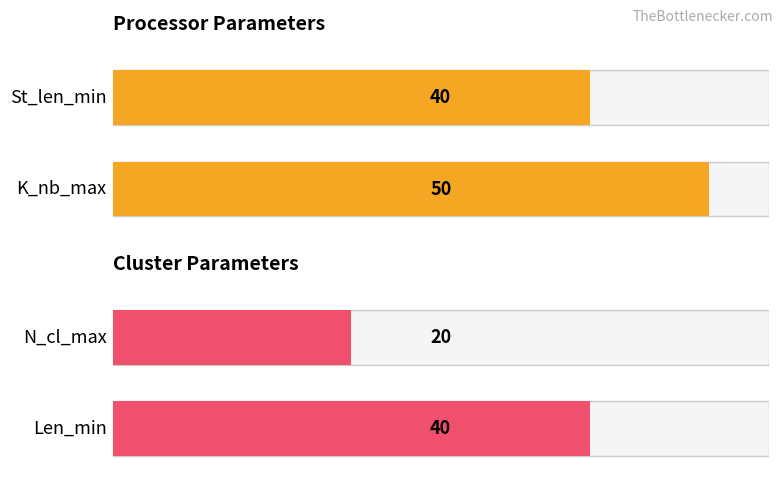

What is the approximate value of N_cl_max at Mode?

20